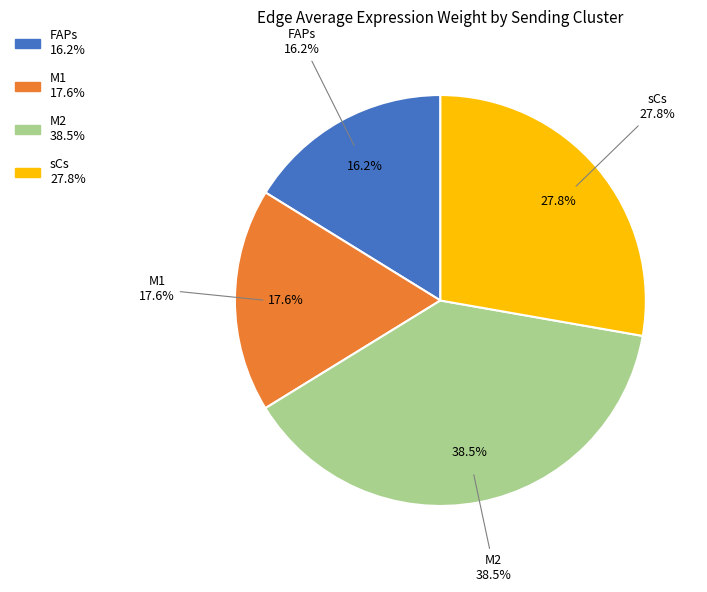

Rank the categories by value from highest to lowest.

M2, sCs, M1, FAPs